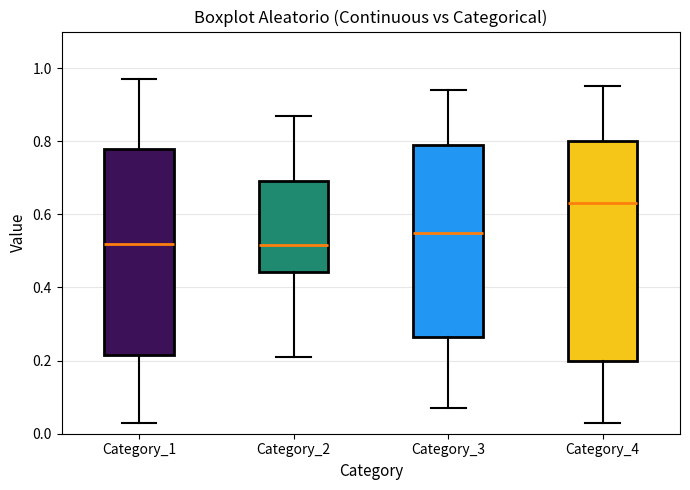

Comparing the boxes themselves (not the whiskers), which one is the tallest?

Category_4